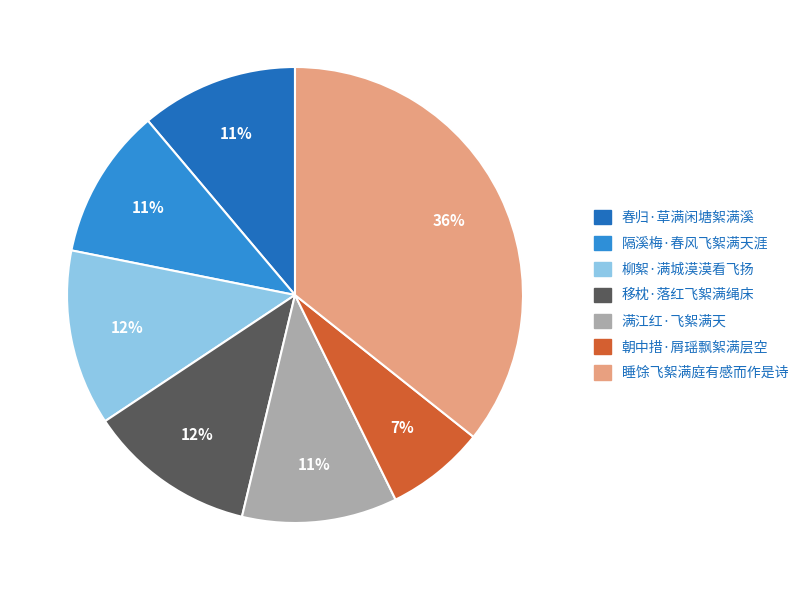

Is the sum of 柳絮·满城漠漠看飞扬 and 满江红·飞絮满天 greater than half?

No